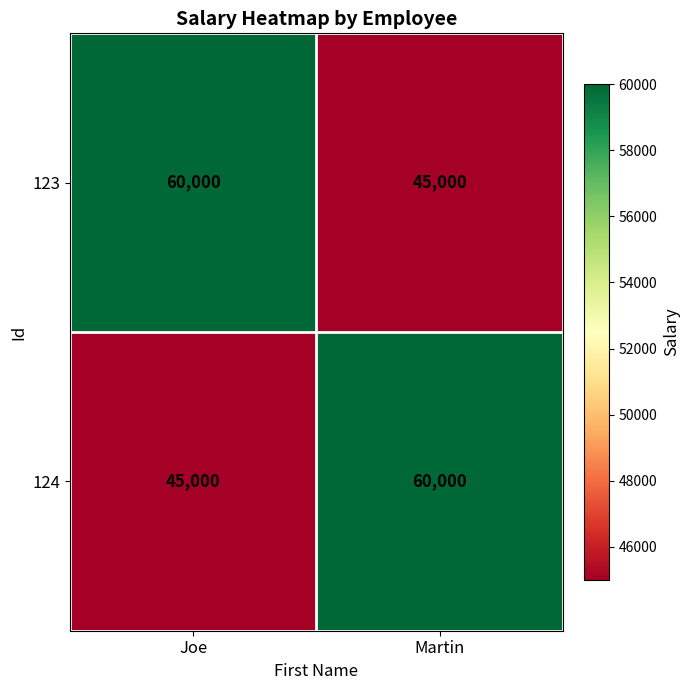

What is the difference between the 123 values at Joe and Martin?

15000